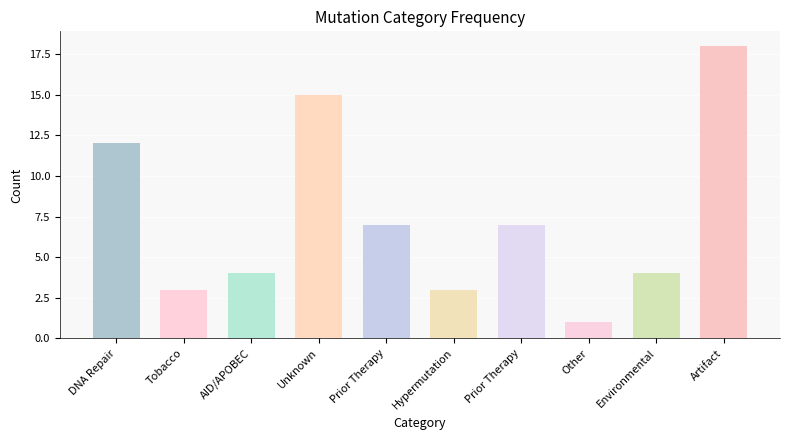

What is the sum of the values at DNA Repair and Prior Therapy?

19